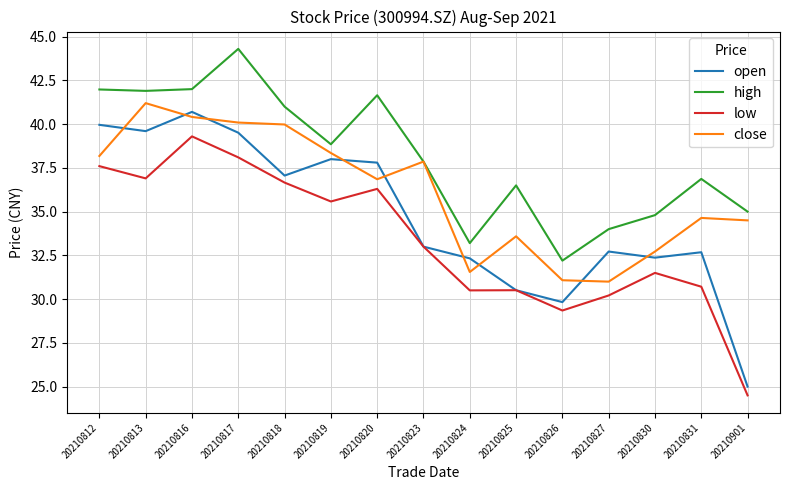

Which series has the largest range (max minus min)?

open